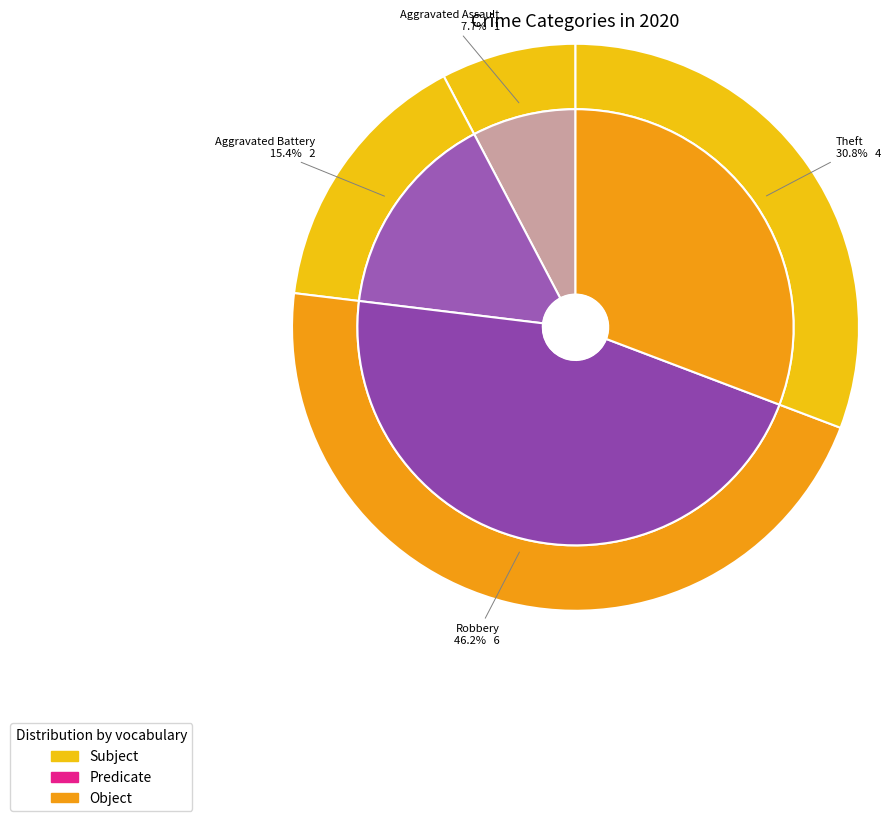

True or false: Aggravated Battery accounts for 4% of the total.

False